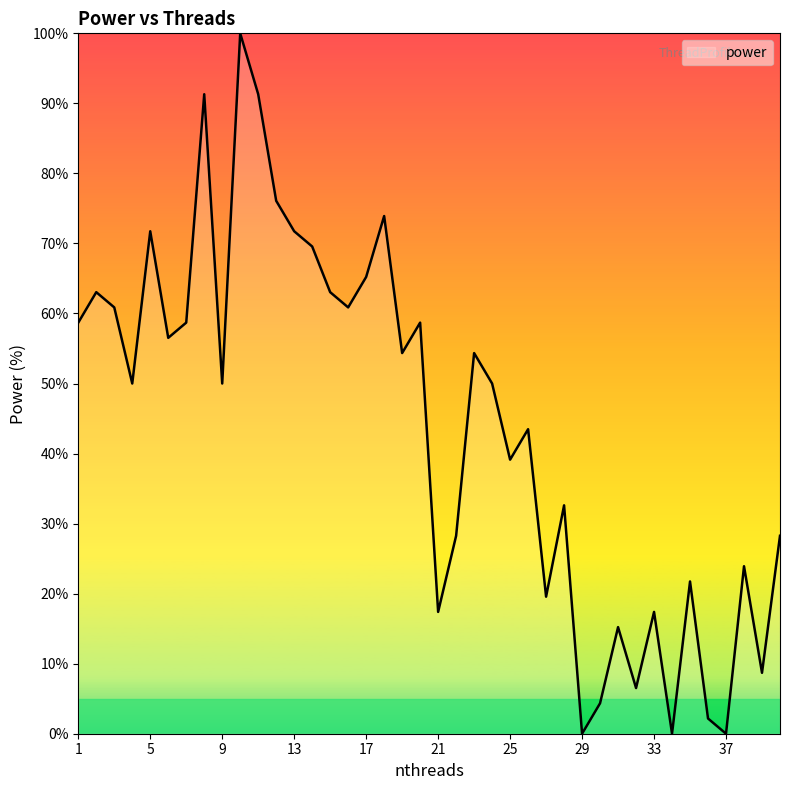

What is the difference between the maximum and minimum values?

100.0